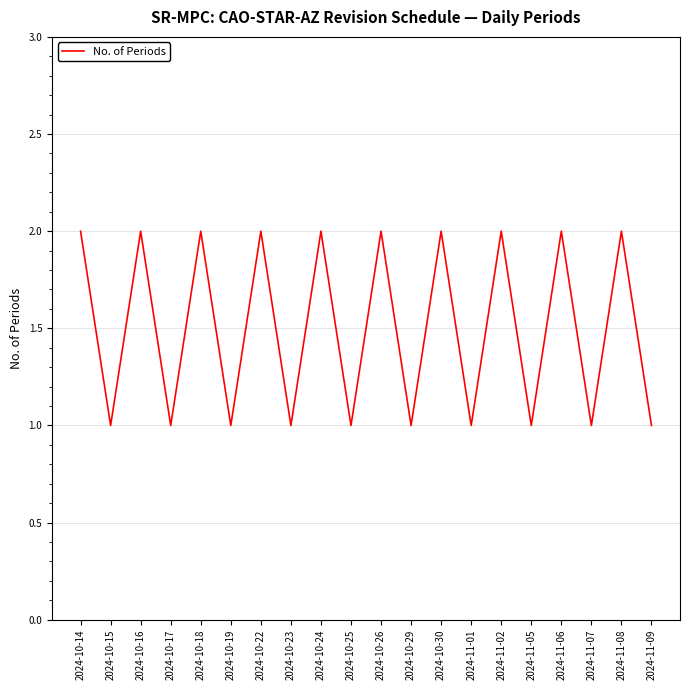

How many series are shown in this chart?

1